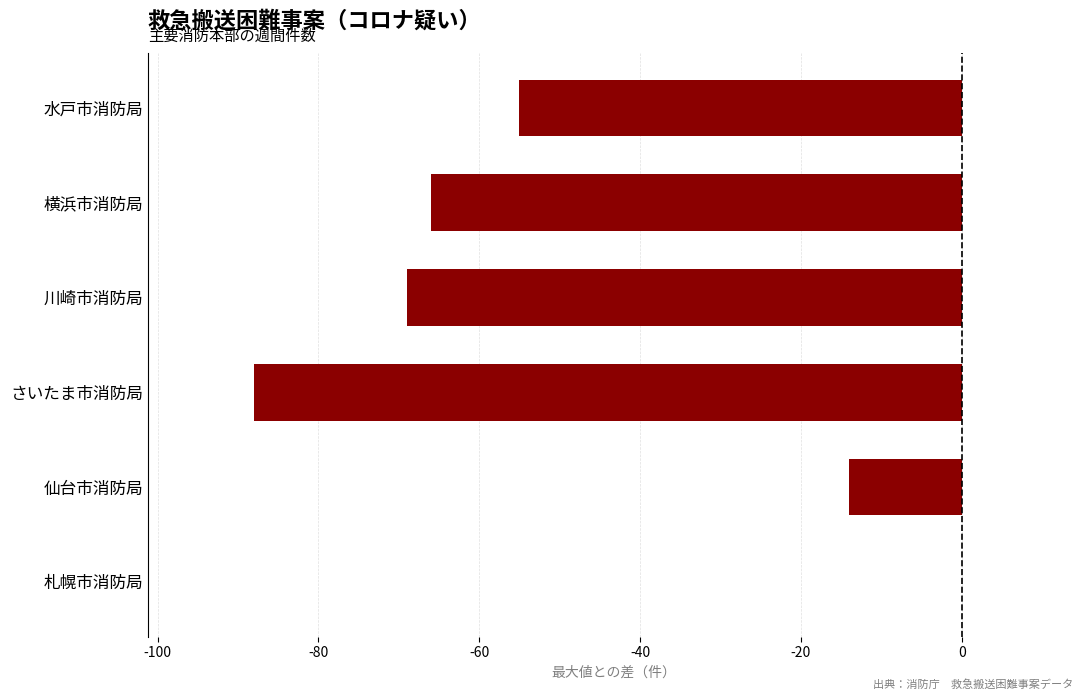

Read the value at 仙台市消防局, to the nearest 5.

-15